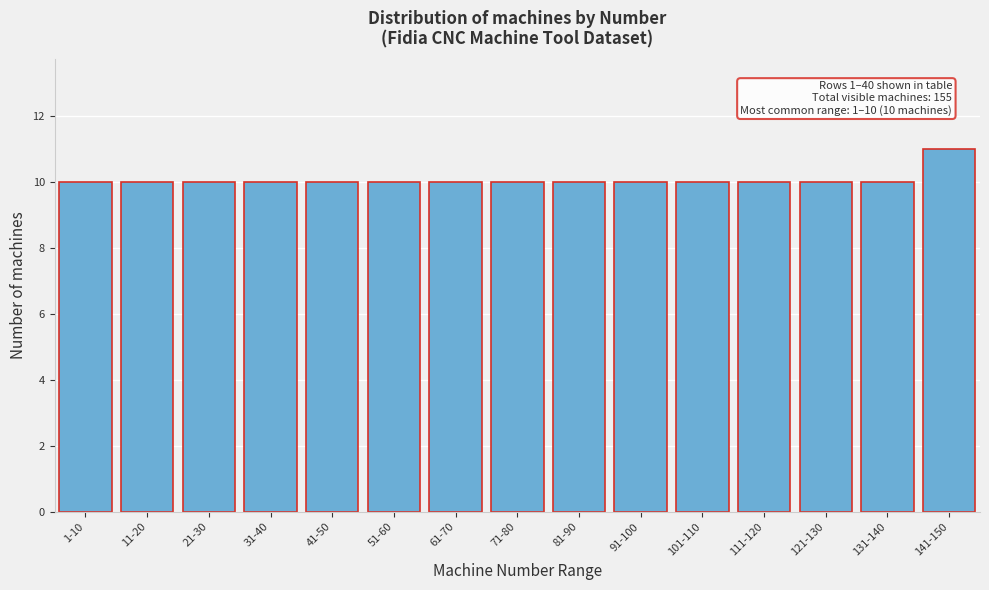

Reading left to right, what are all the values shown in this chart?

1-10=10	11-20=10	21-30=10	31-40=10	41-50=10	51-60=10	61-70=10	71-80=10	81-90=10	91-100=10	101-110=10	111-120=10	121-130=10	131-140=10	141-150=11